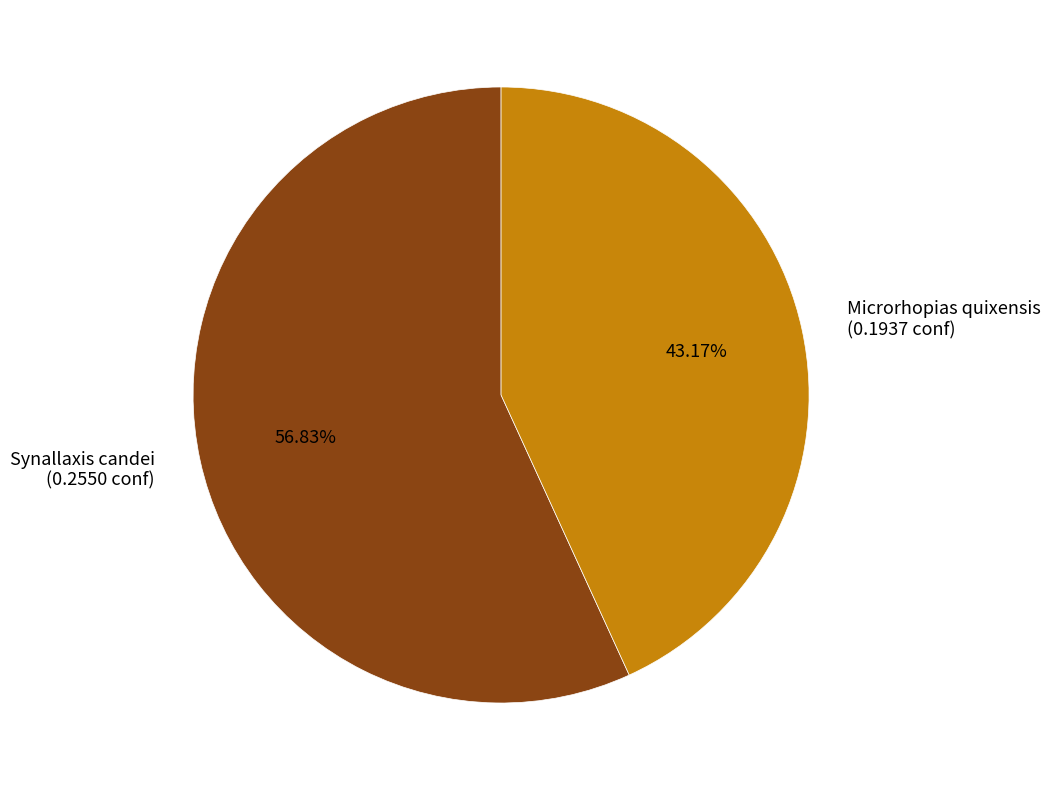

What percentage do Synallaxis candei and Microrhopias quixensis together represent?

100.0%